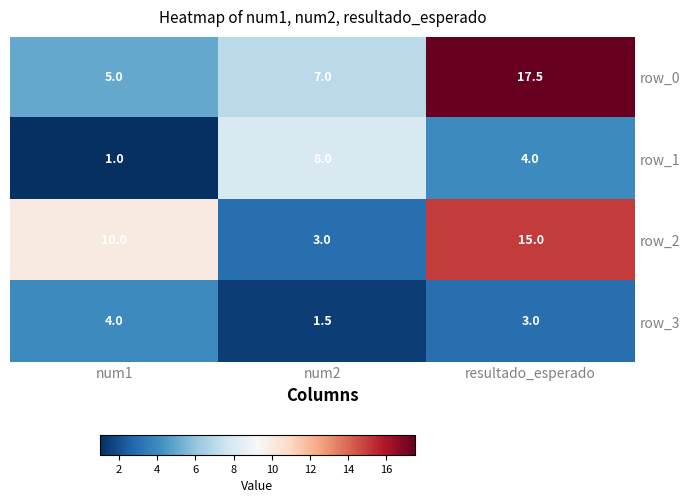

What is the difference between the second highest and minimum values in the row_2 series?

7.0